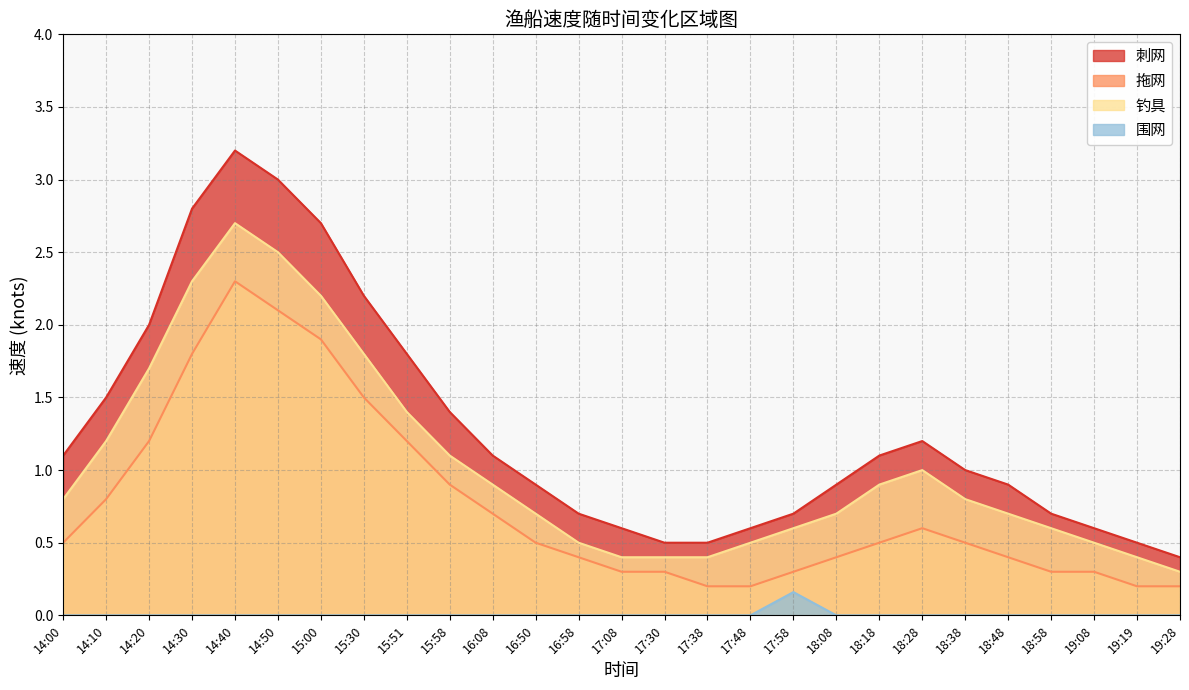

What is the sum of all 钓具 values?

28.0